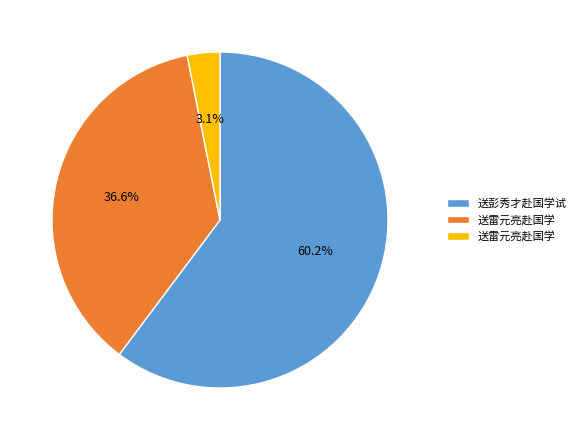

Is there any slice that represents more than half of the pie?

Yes